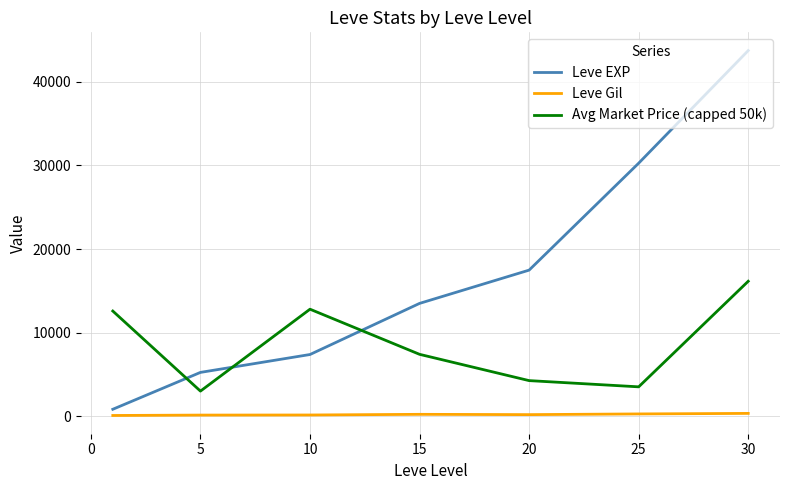

How many categories are shown in the chart?

7